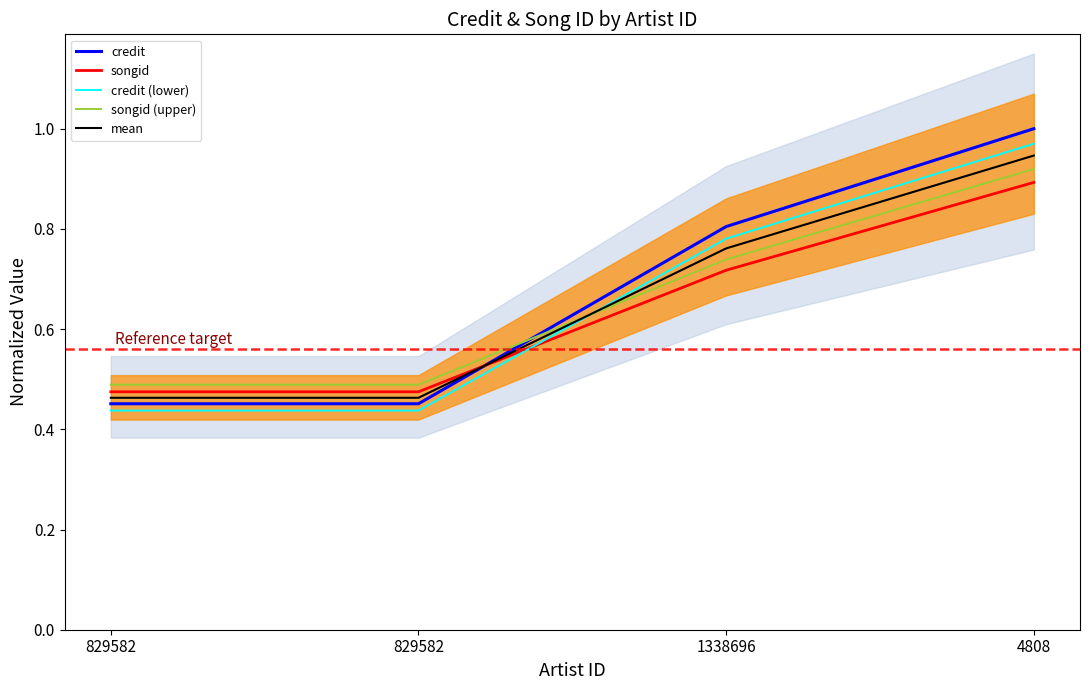

Is the value of songid (upper) at 829582 greater than the value of credit at 829582?

Yes